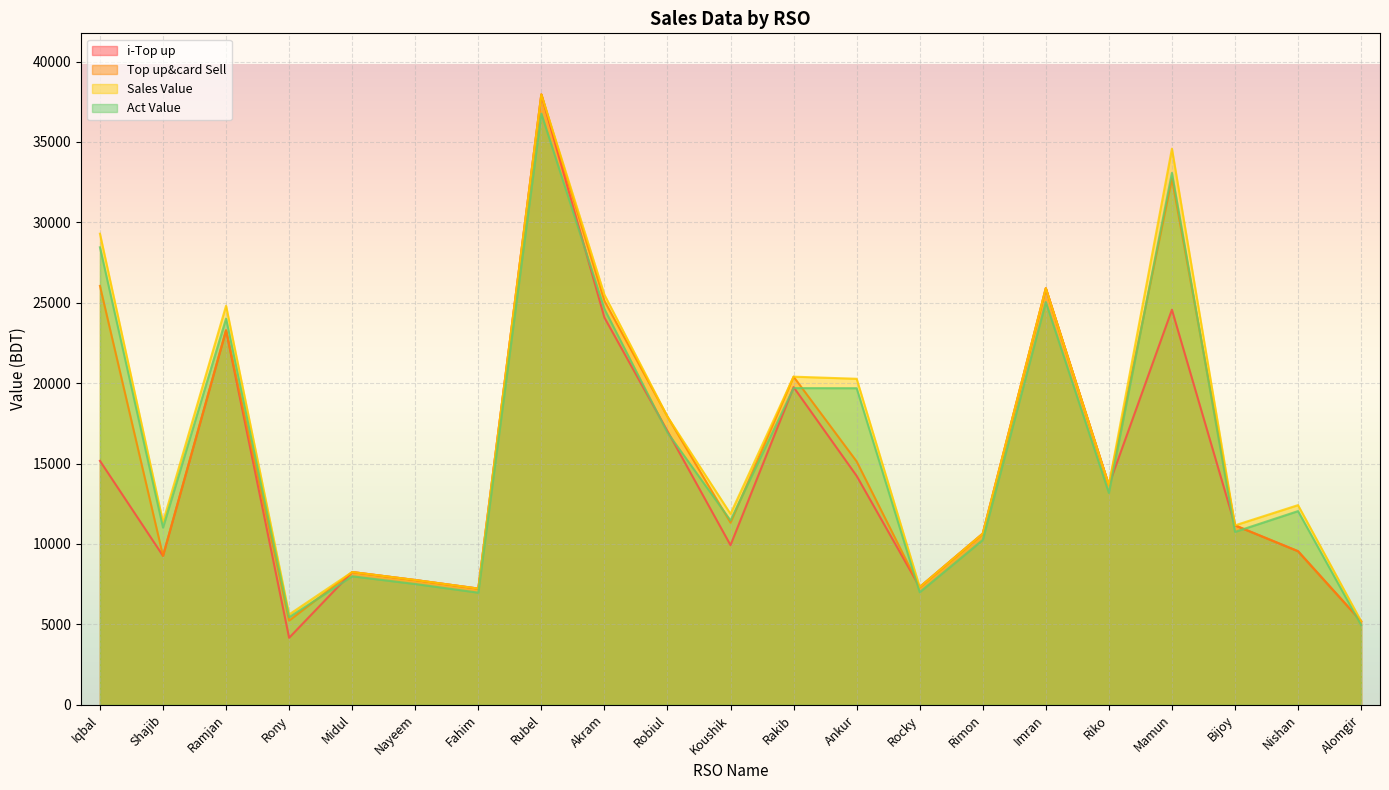

Which series has the largest total across all categories?

Sales Value